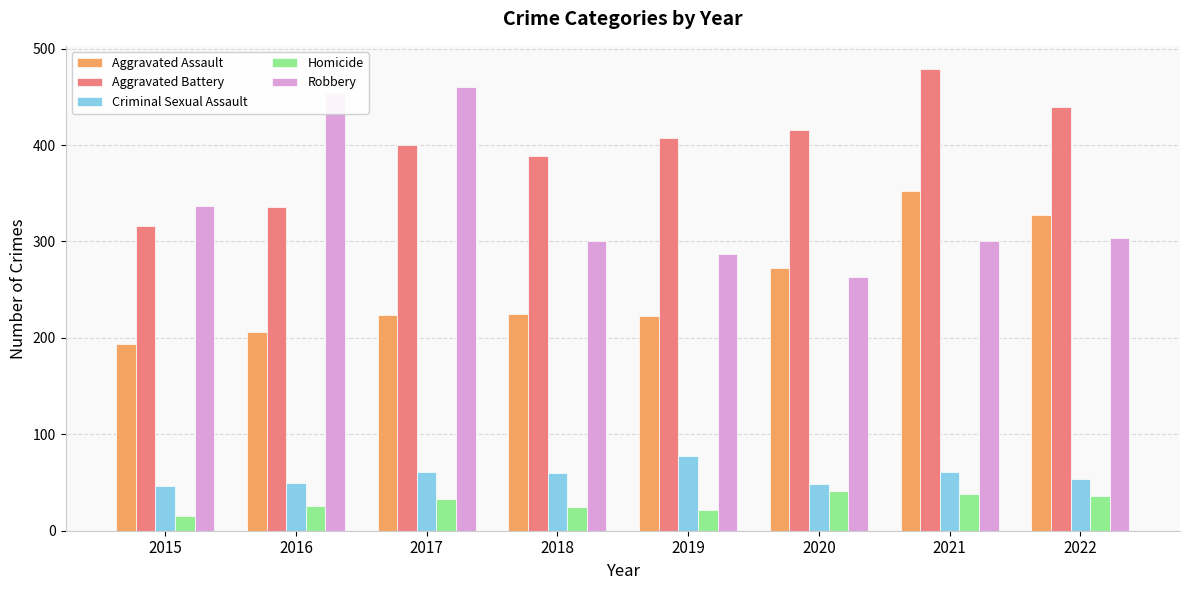

Read the Aggravated Assault value at 2021.

352